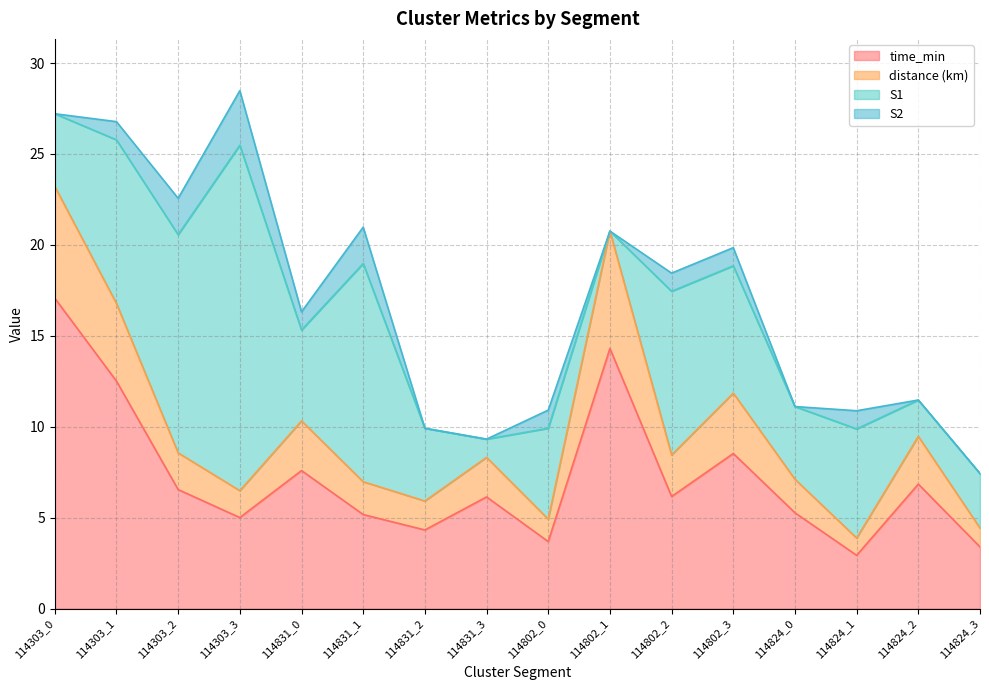

True or false: time_min and distance intersect in this chart.

False